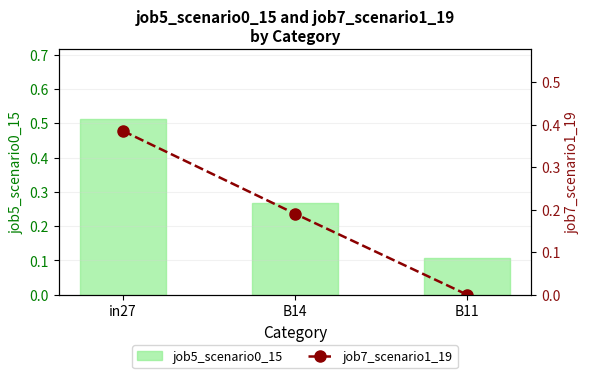

Which series changed the most between in27 and B14?

job5_scenario0_15